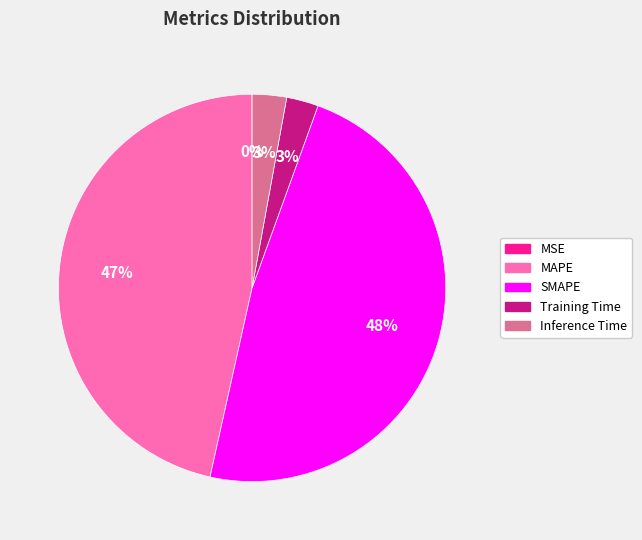

Which slice is the largest?

SMAPE